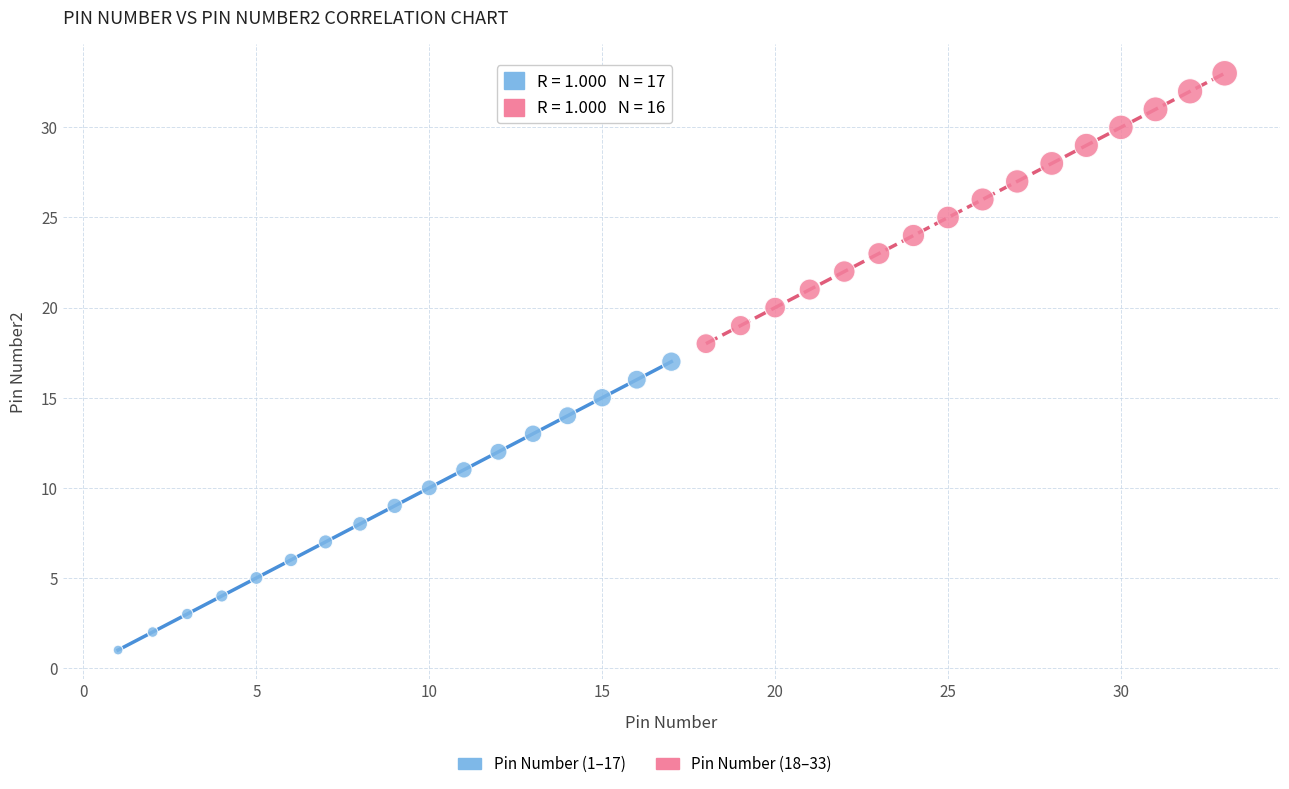

Which series contains the highest Y value?

Pin Number (18–33)